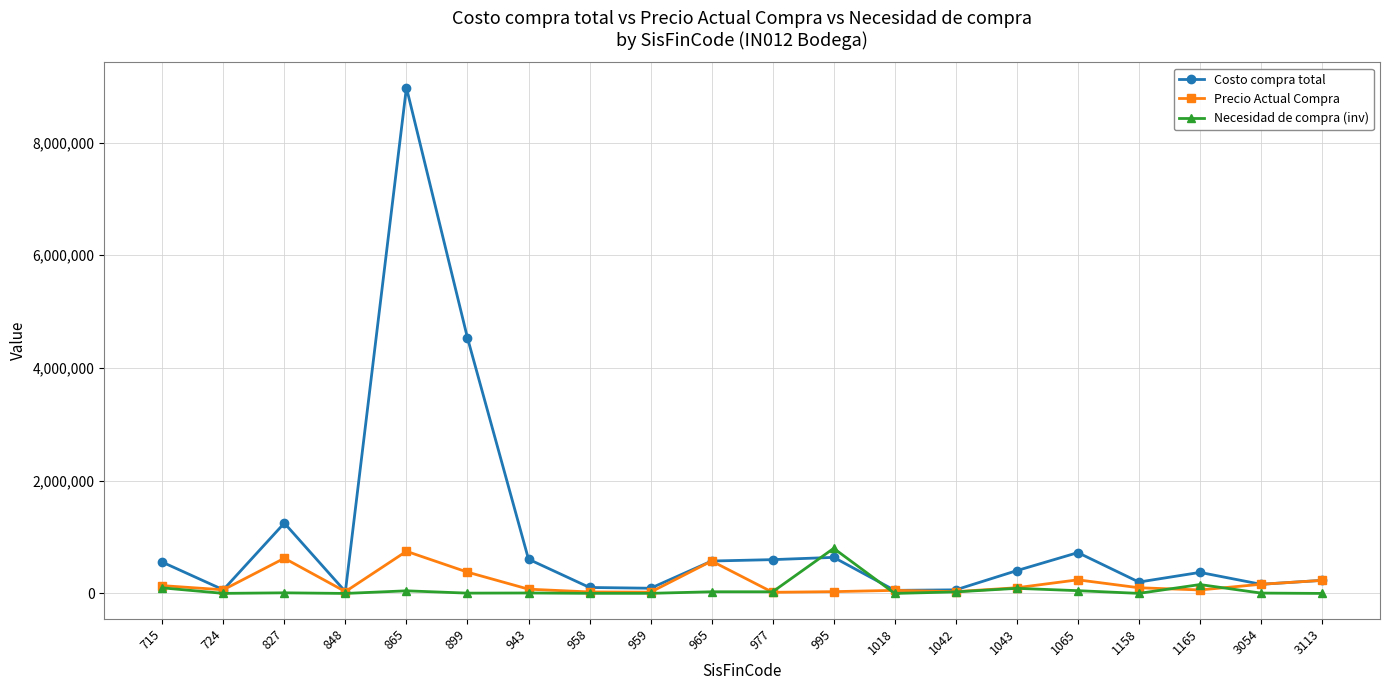

Which series has the largest total across all categories?

Costo compra total